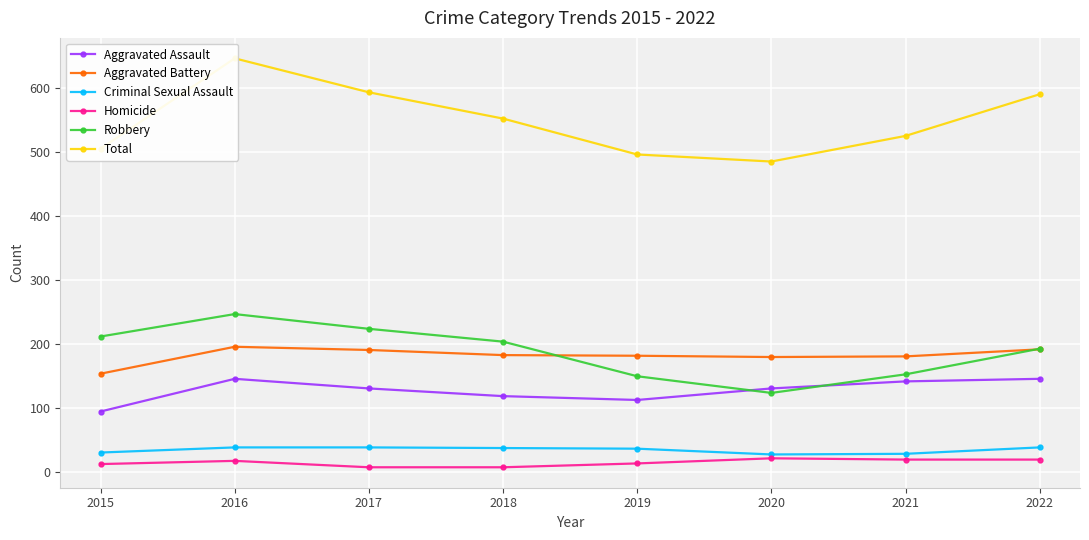

Is the value of Homicide at 2019 greater than the value of Robbery at 2021?

No